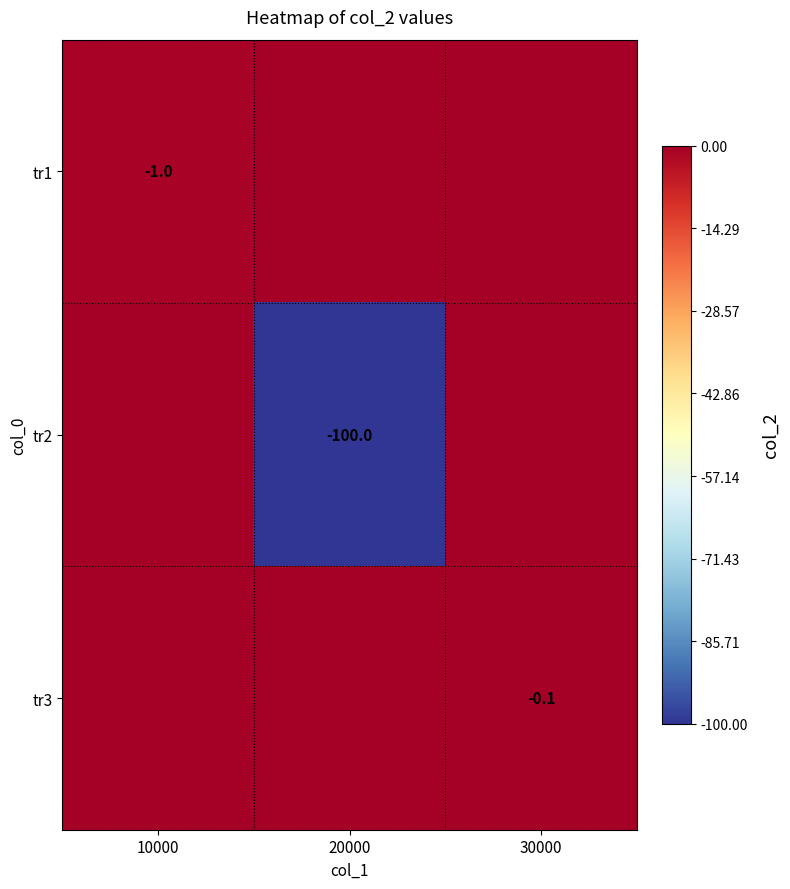

True or false: tr2 has a value of -45.2 at 20000.

False